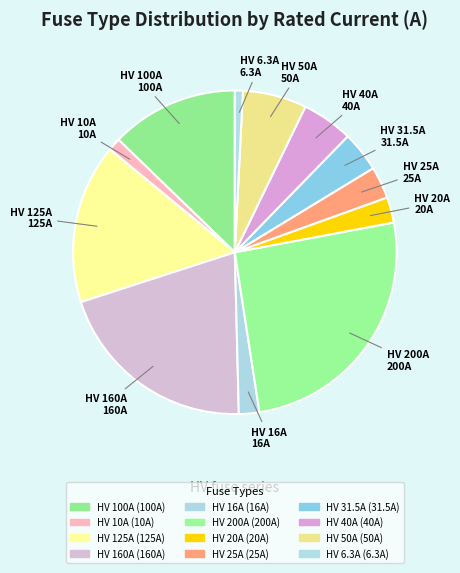

How many segments does this pie chart have?

12